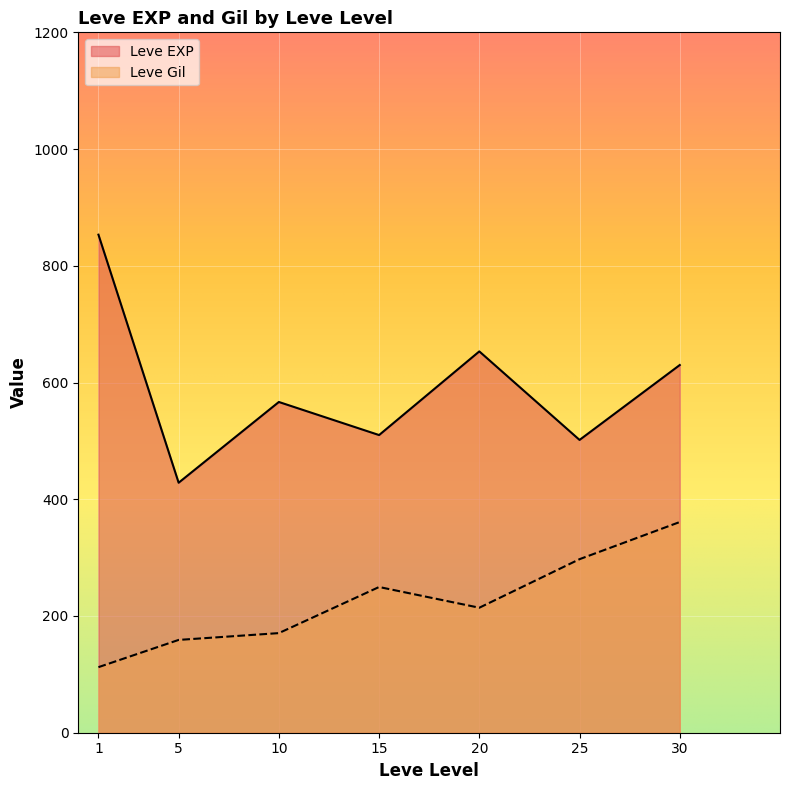

What is the spread (max minus min) of values at 10?

396.0